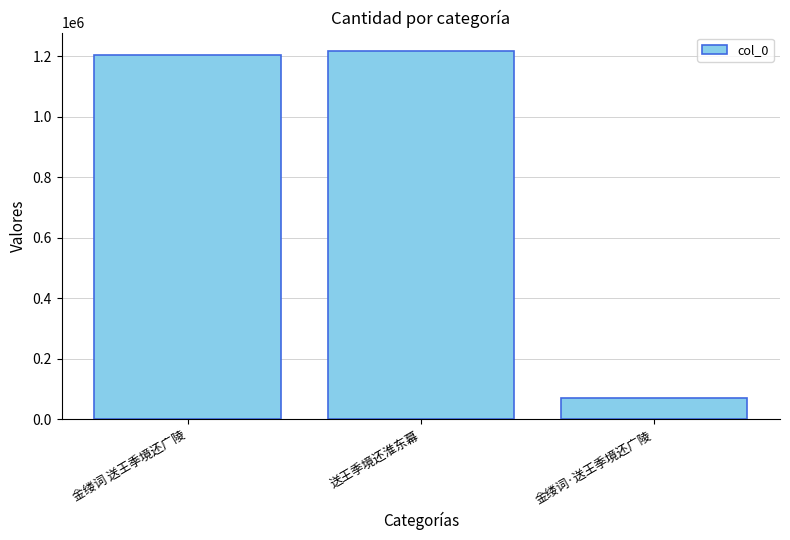

Which has a higher value, 金缕词·送王季境还广陵 or 送王季境还淮东幕?

送王季境还淮东幕